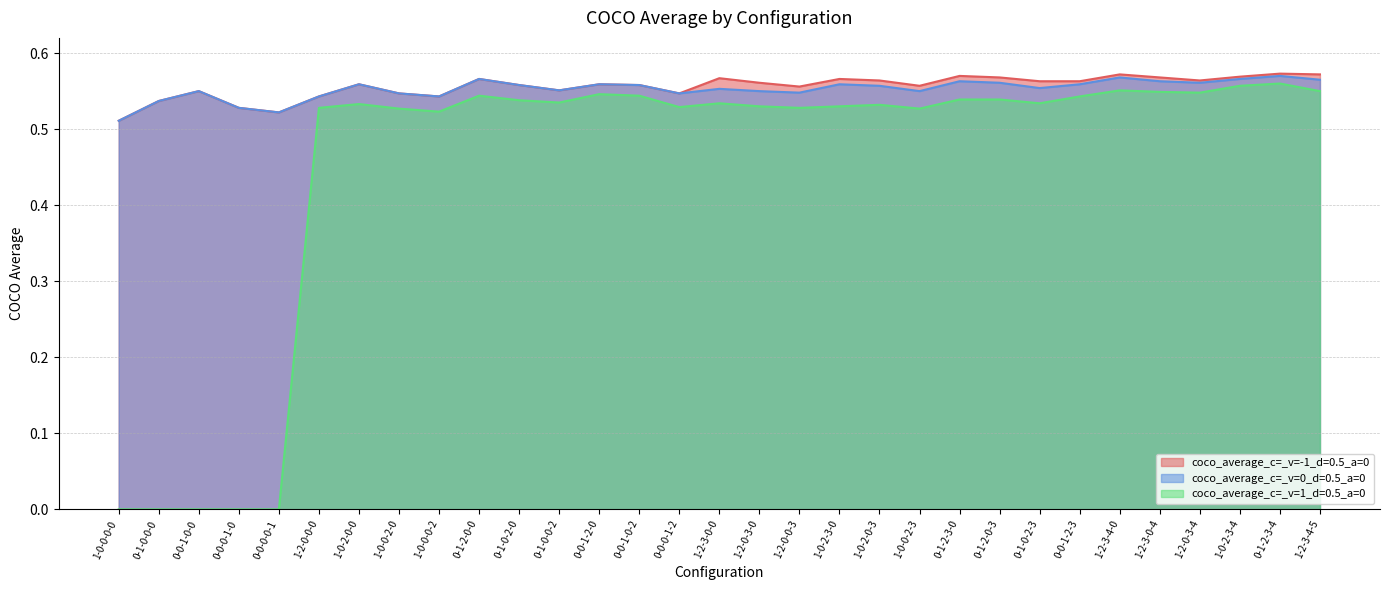

Which series has the widest spread of values?

coco_average_c=_v=1_d=0.5_a=0